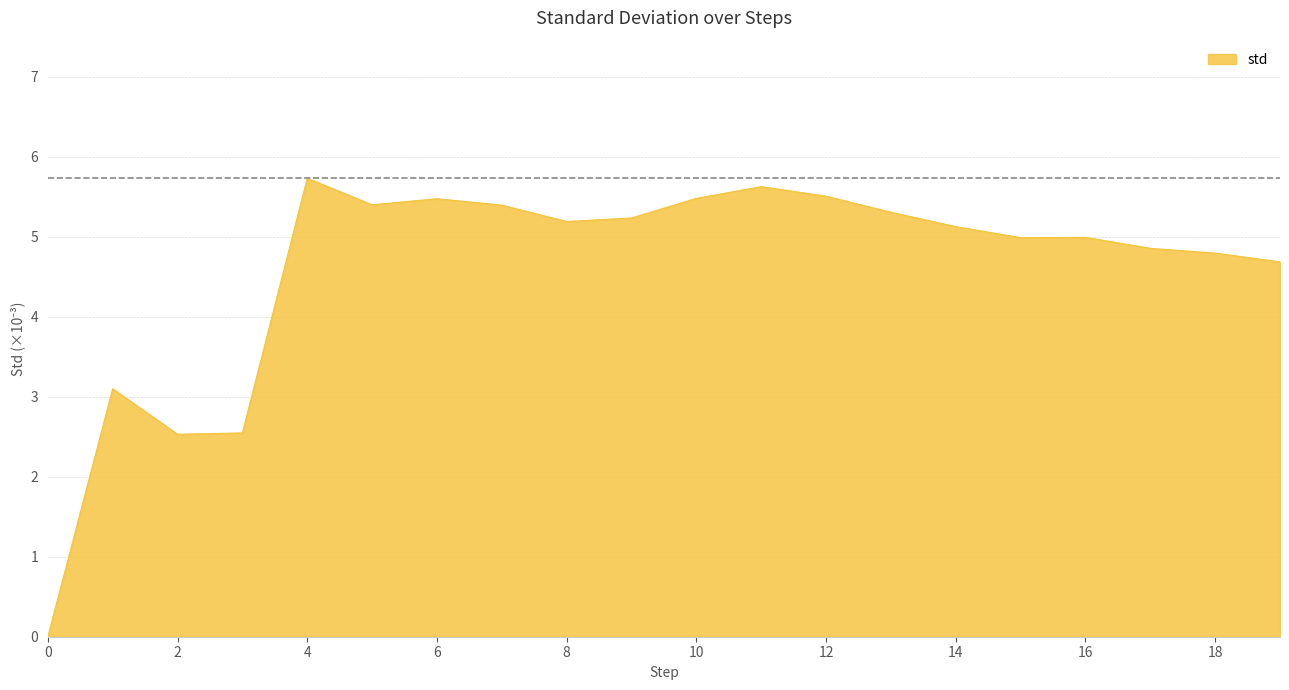

What is the maximum value shown in the chart?

5.7